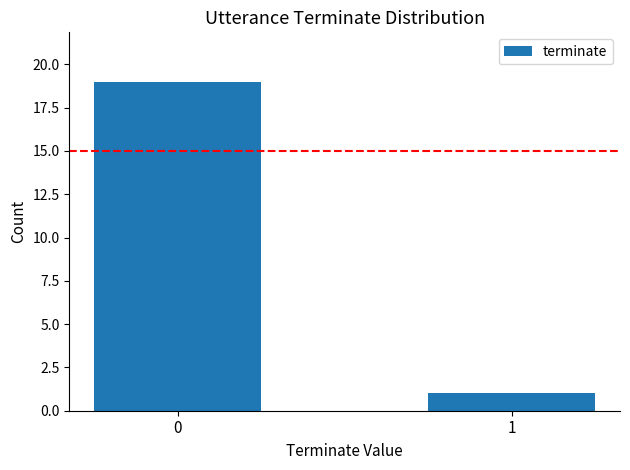

The chart shows a value of 2 at 1. True or false?

False